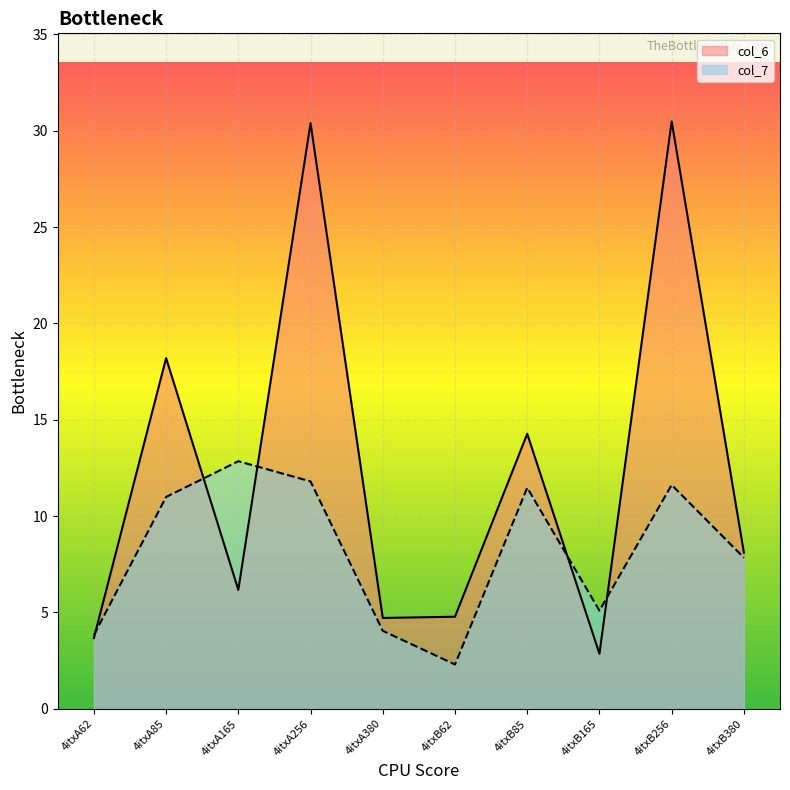

Which series has the widest spread of values?

col_6